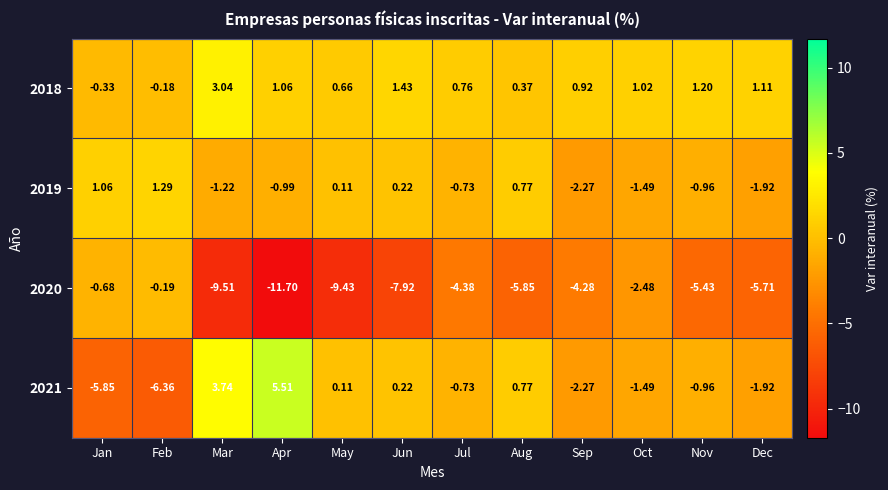

Where does the 2021 series first go above 0?

Mar